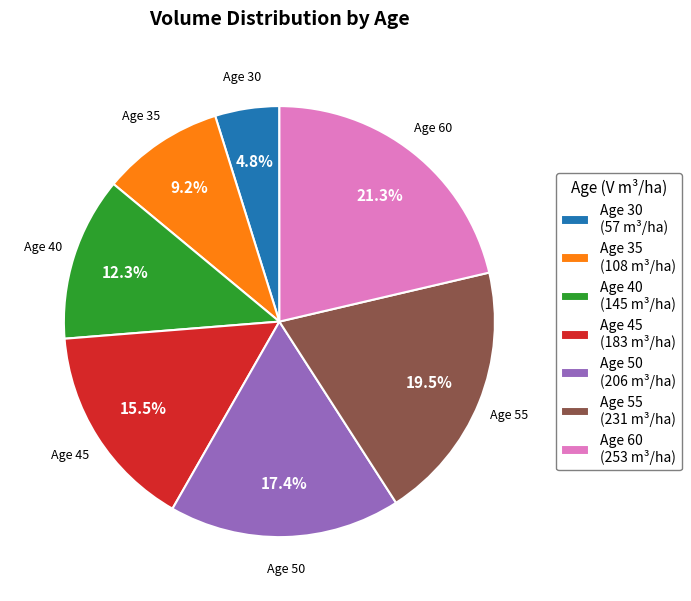

Does Age 35 (108 m³/ha) account for over 50% of the chart?

No